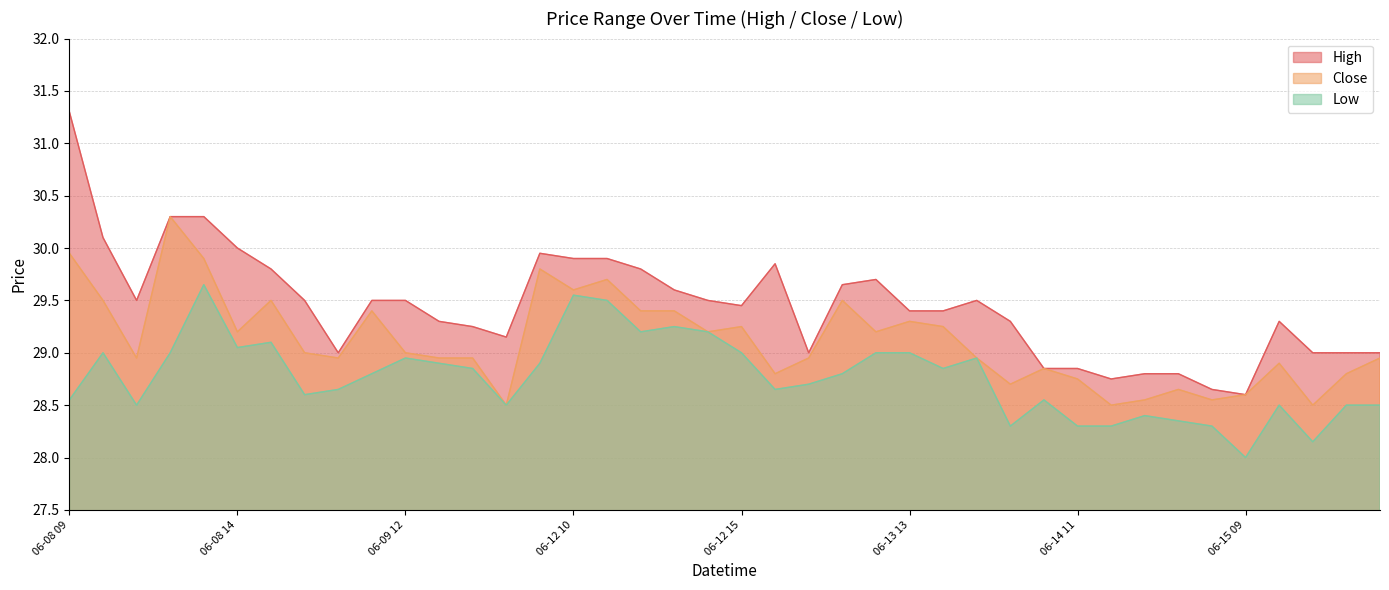

Which series has the largest range (max minus min)?

High